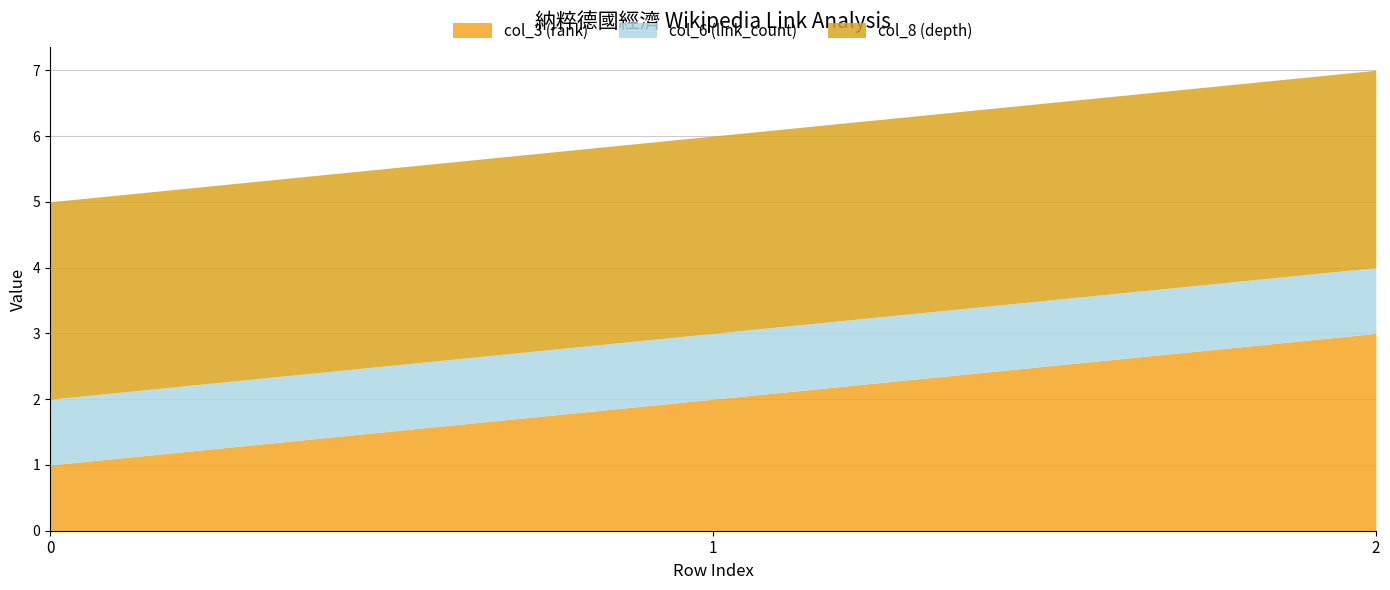

Does the chart display data point markers on the line(s)?

No